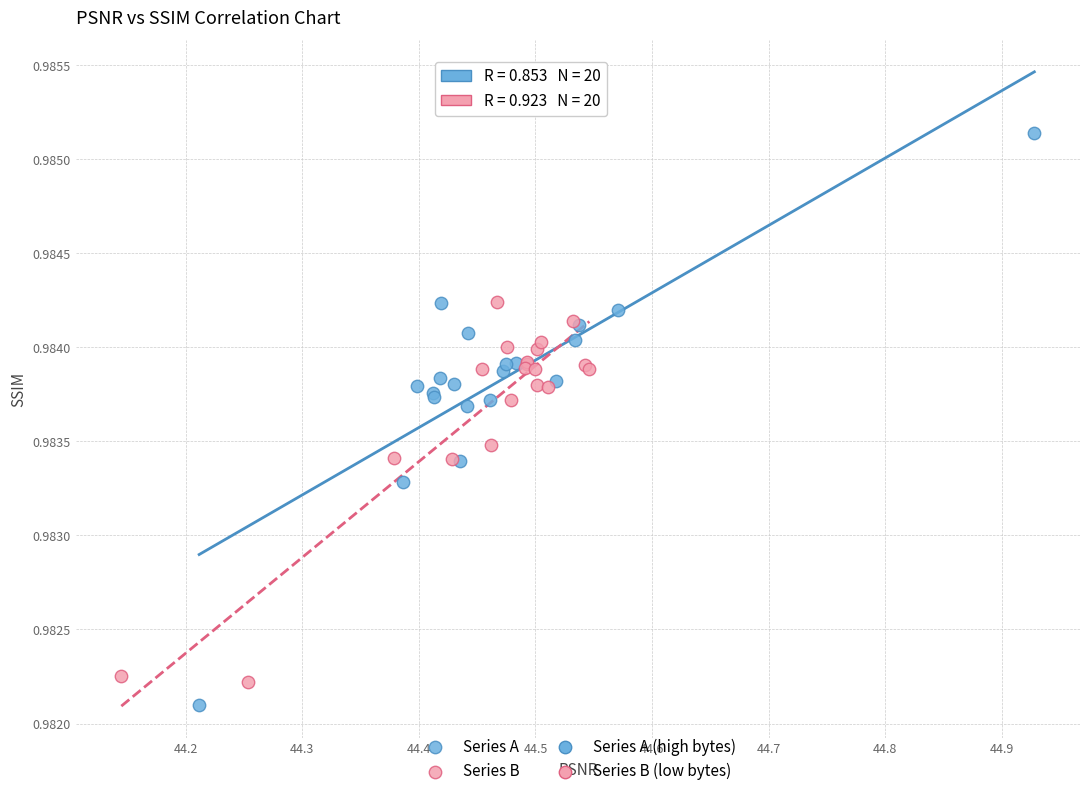

Which series has the widest spread of Y values?

Series A